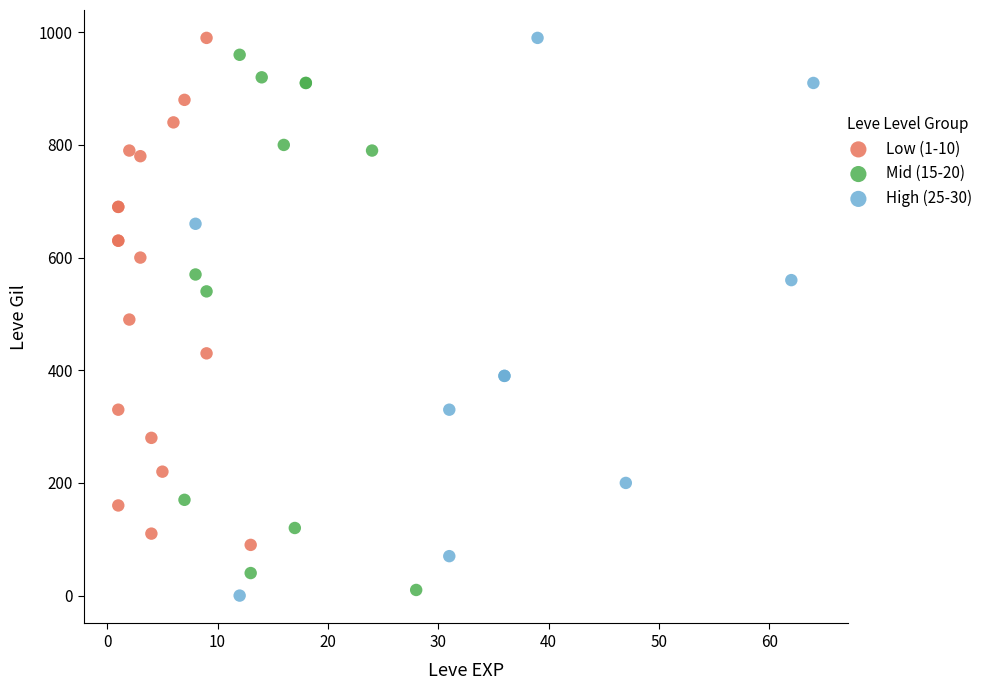

What are all the series names shown in the legend?

Low (1-10), Mid (15-20), High (25-30)